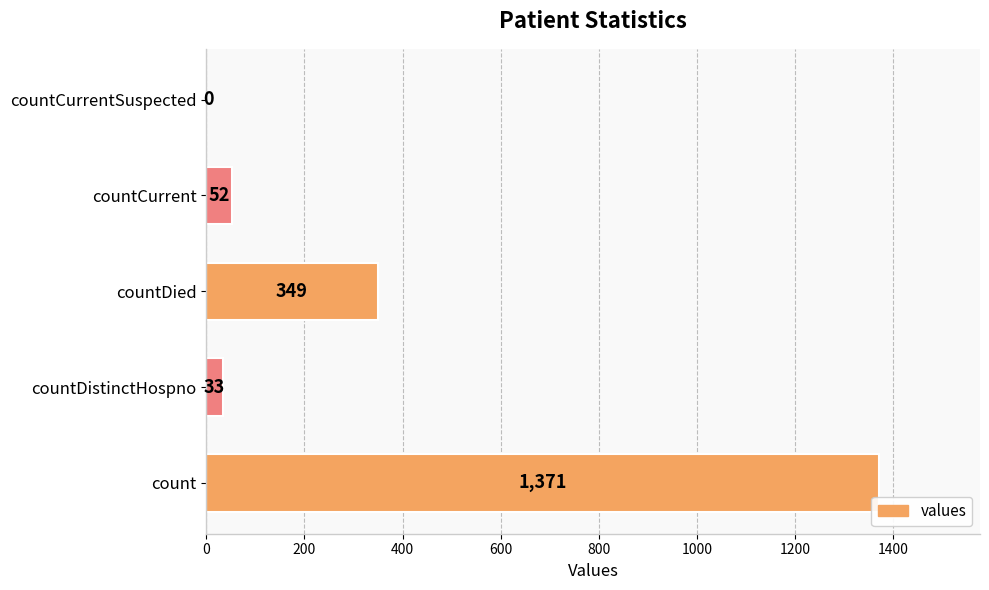

The chart shows a value of 52 at countCurrent. True or false?

True